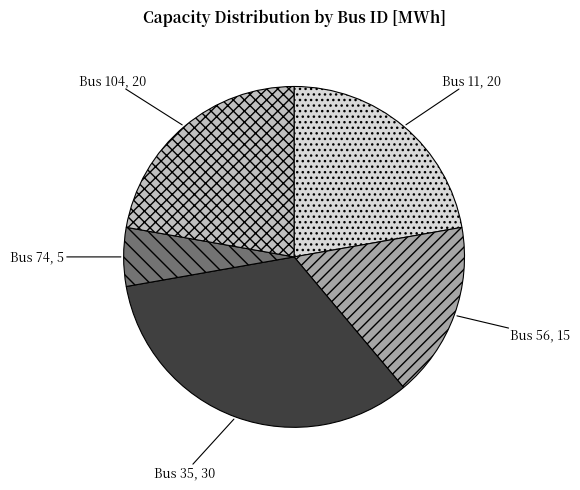

Does Bus 35 represent more than half of the total?

No